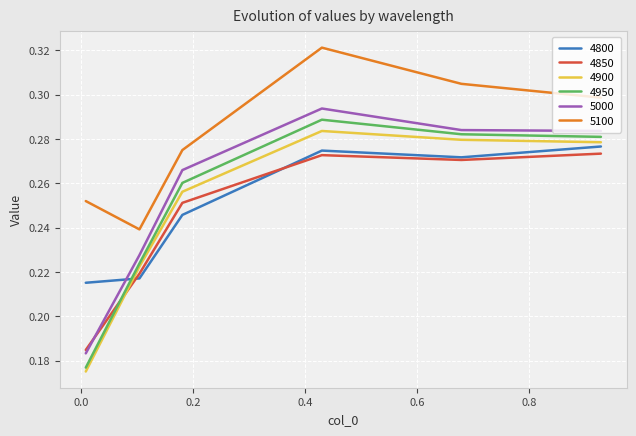

Which series has the largest range (max minus min)?

4950